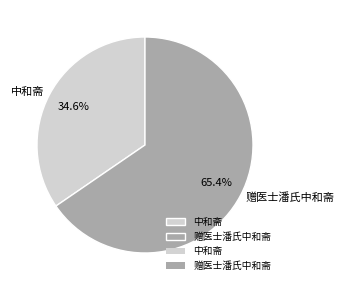

Is there a majority slice in this chart?

Yes